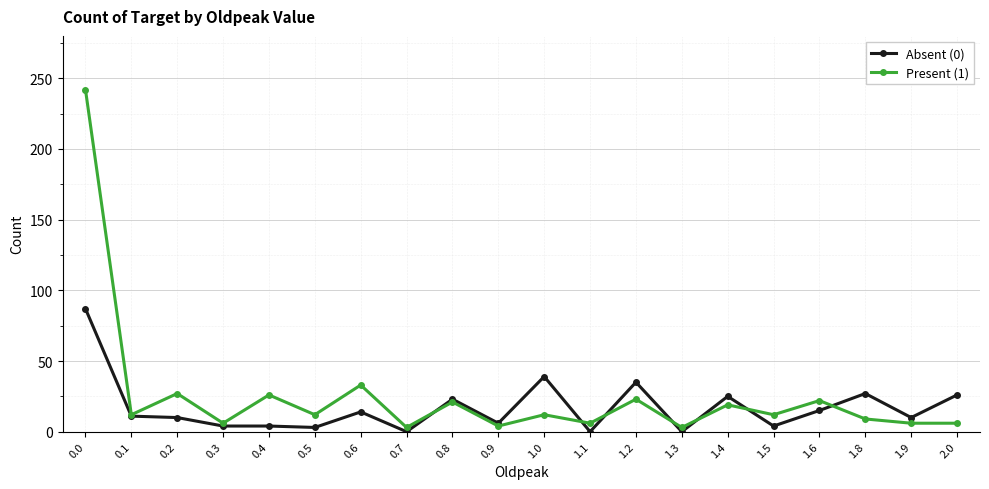

What is the sum of the Present (1) values at 1.1 and 0.3?

12